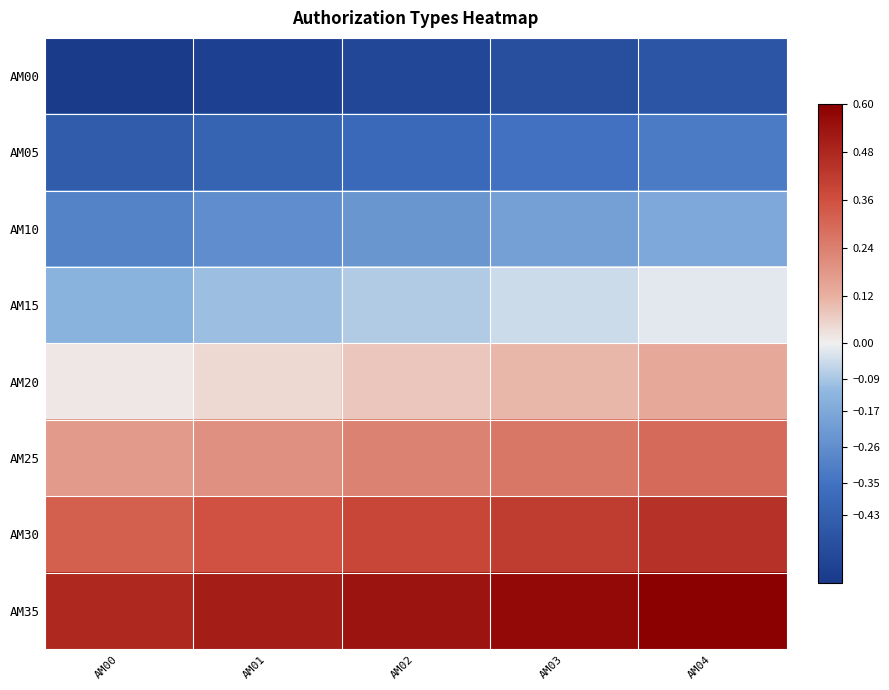

What is the total value across all series at AM00?

-0.5